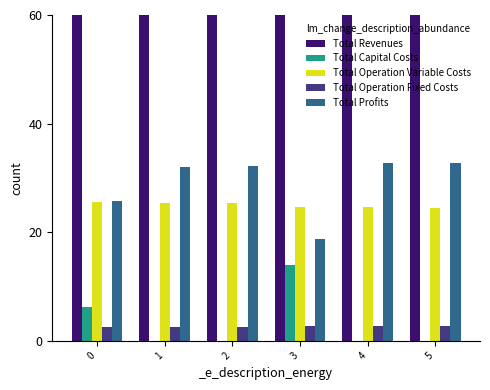

What is the maximum value shown in the chart?

60.0